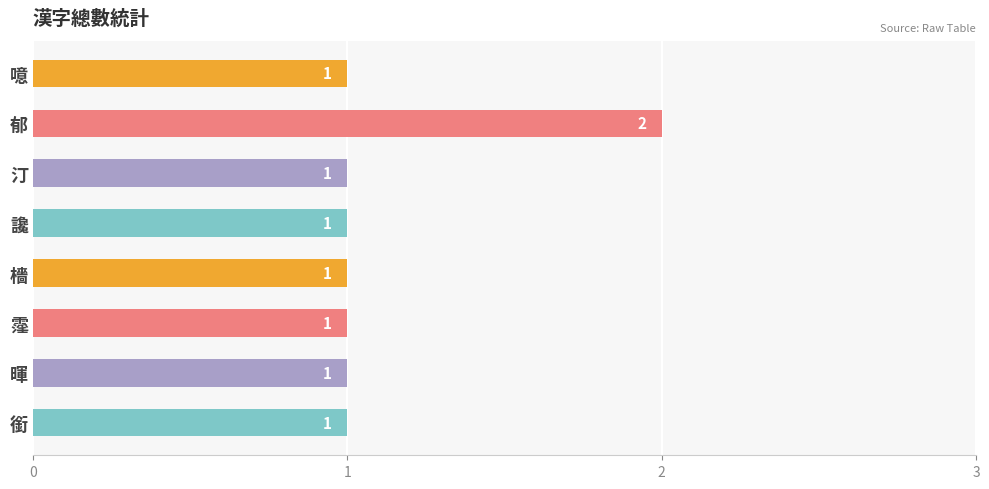

What is the average value?

1